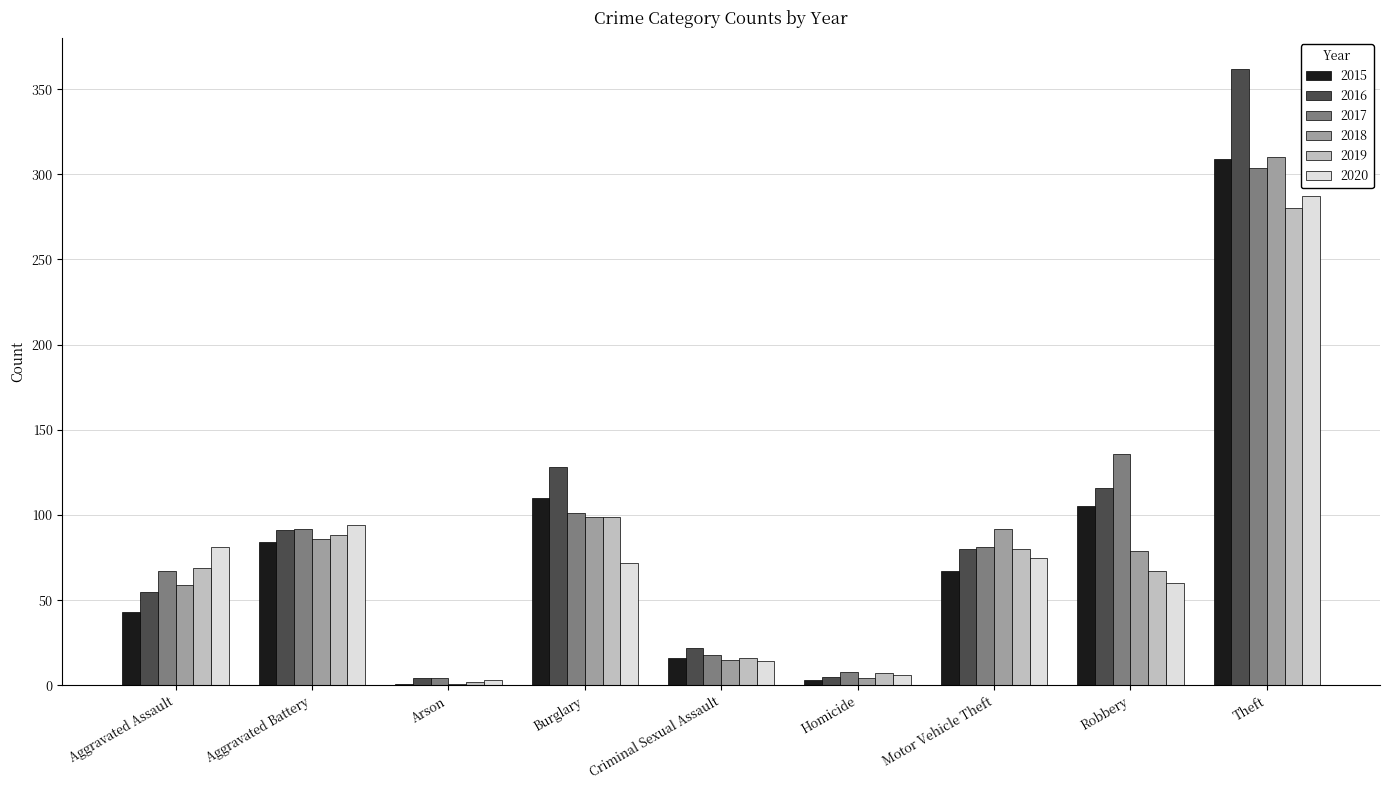

Where is 2020 nearest to the value 145?

Aggravated Battery